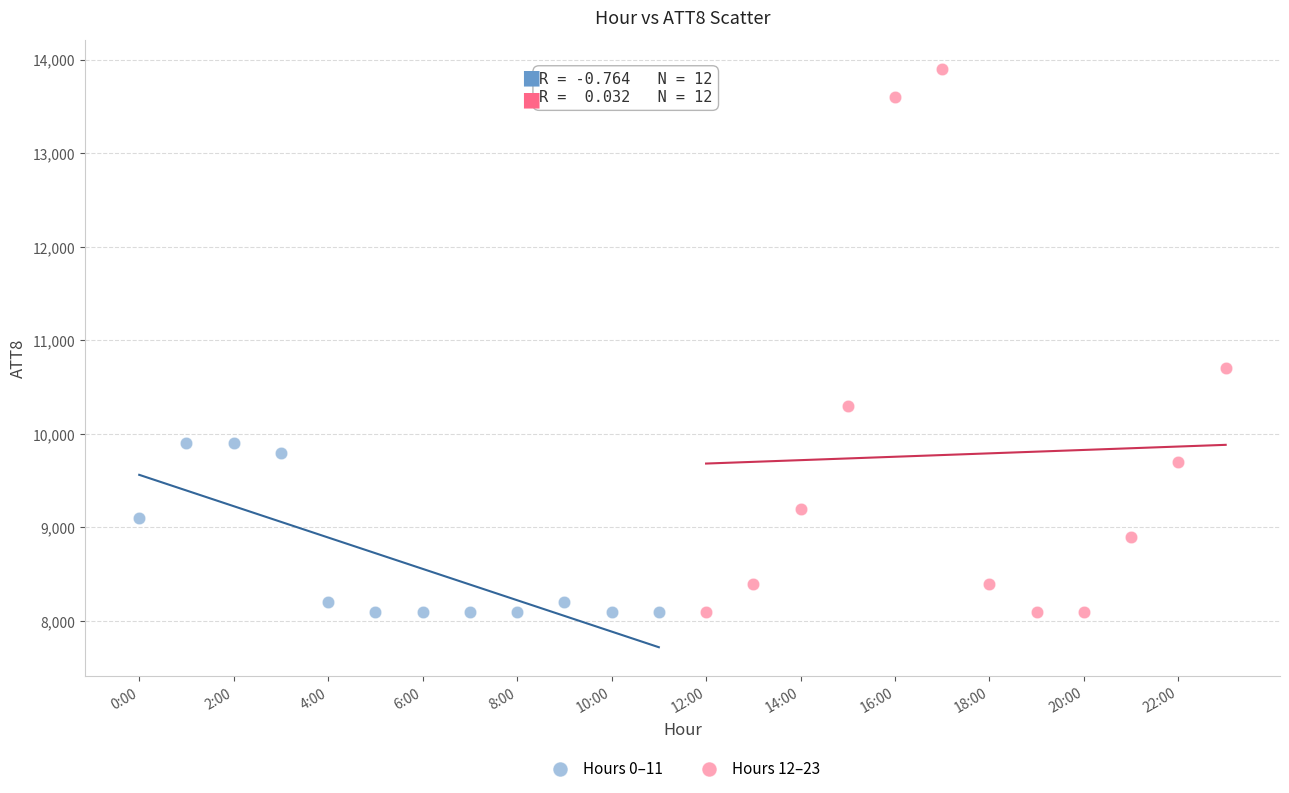

Which series contains the highest Y value?

Hours 12–23